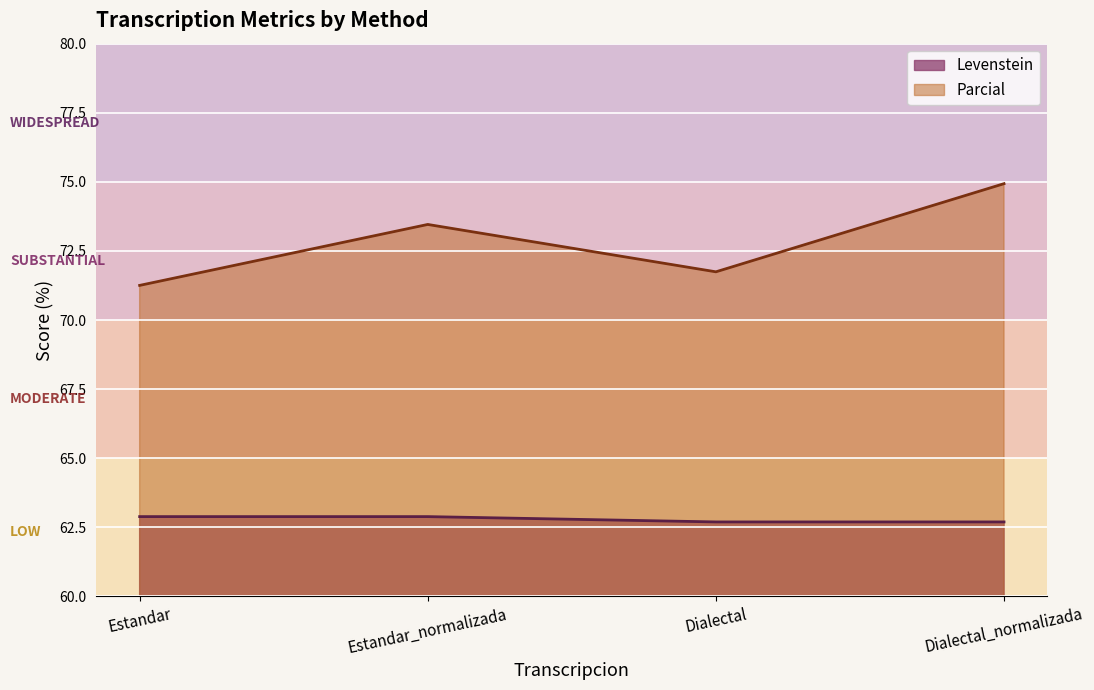

Reading right to left, transcribe all the data shown in this chart.

Levenstein: Dialectal_normalizada=62.7	Dialectal=62.7	Estandar_normalizada=62.9	Estandar=62.9
Parcial: Dialectal_normalizada=74.9	Dialectal=71.7	Estandar_normalizada=73.5	Estandar=71.3